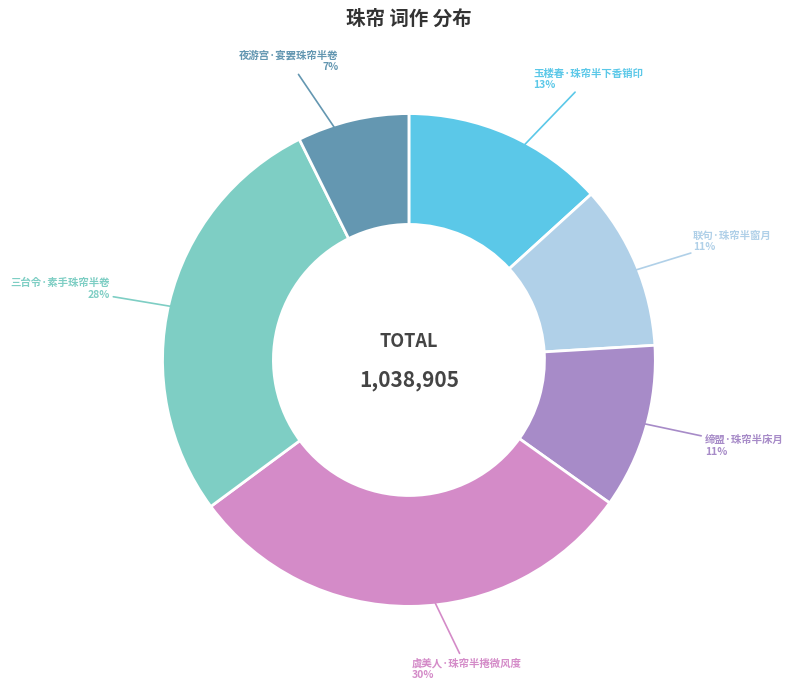

To the nearest percent, what is the average slice percentage?

17%